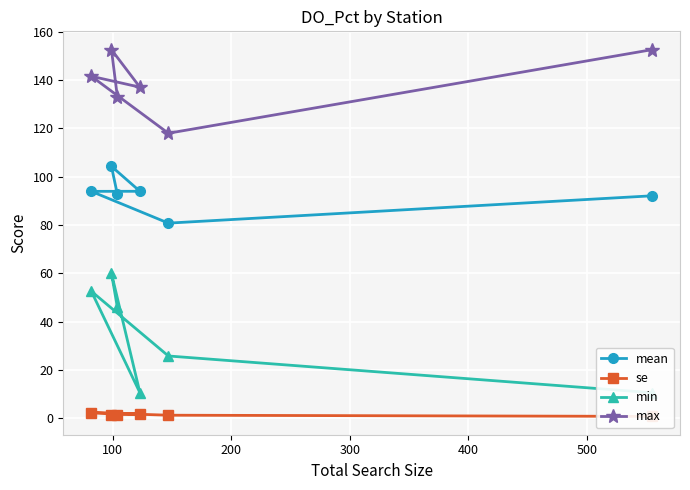

How many interior local valleys does the mean series have?

1